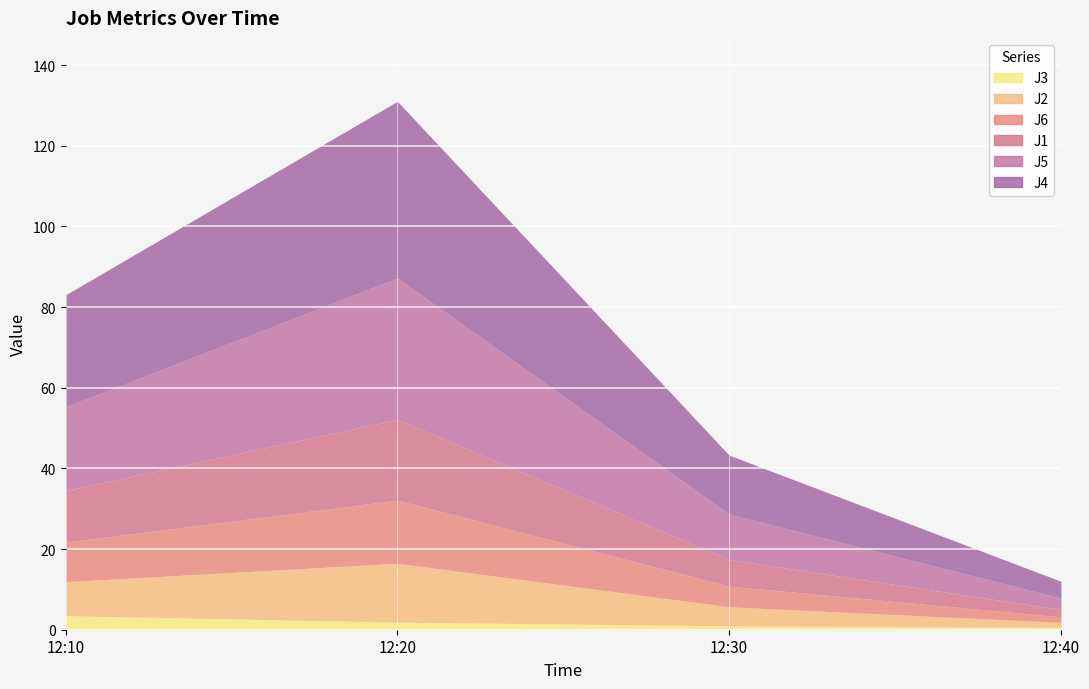

What is the total value across all series at 2024-03-10 12:30:00?

43.3